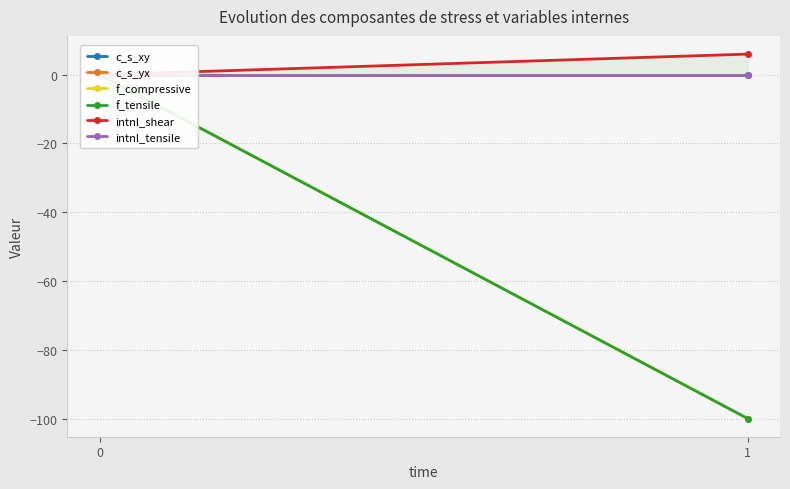

What is the greatest value displayed?

6.0